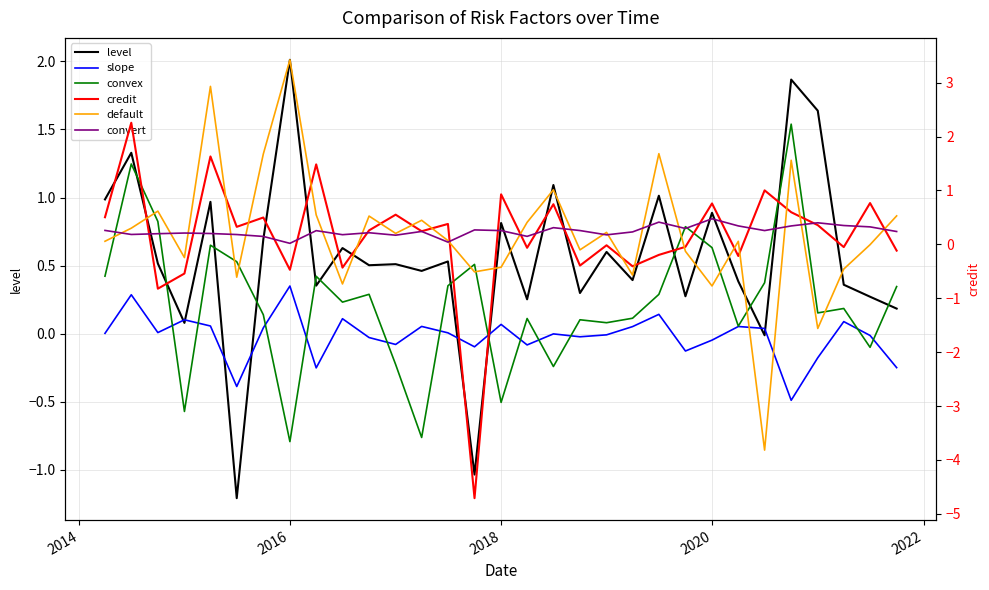

Is this an area chart (filled region under the line)?

No